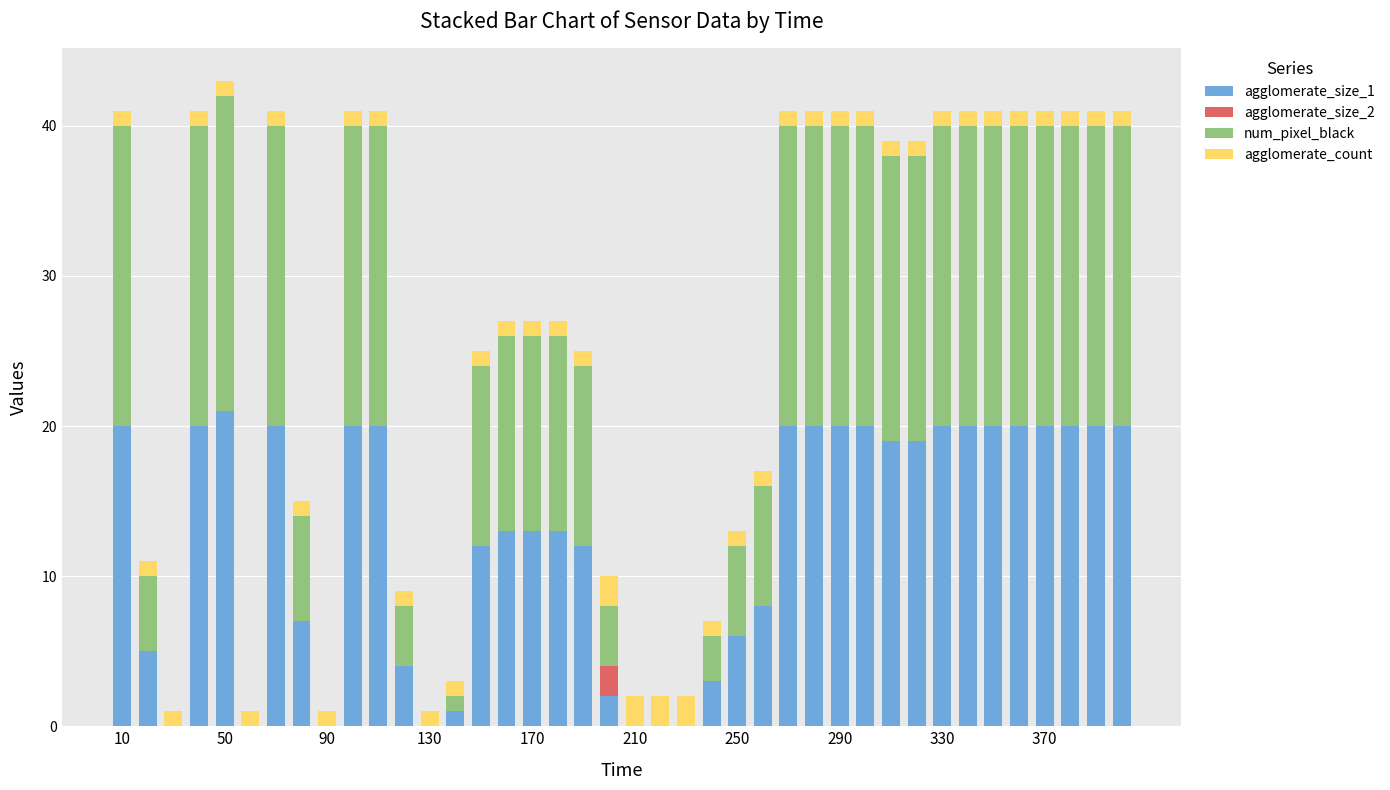

Are the bars grouped side by side (vs. stacked)?

No